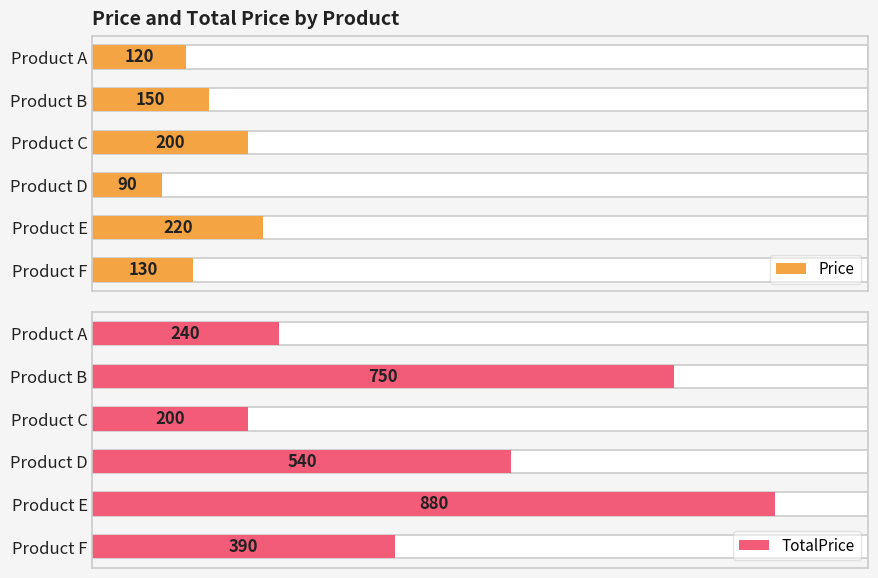

List the series in order of their overall mean, highest first.

TotalPrice, Price